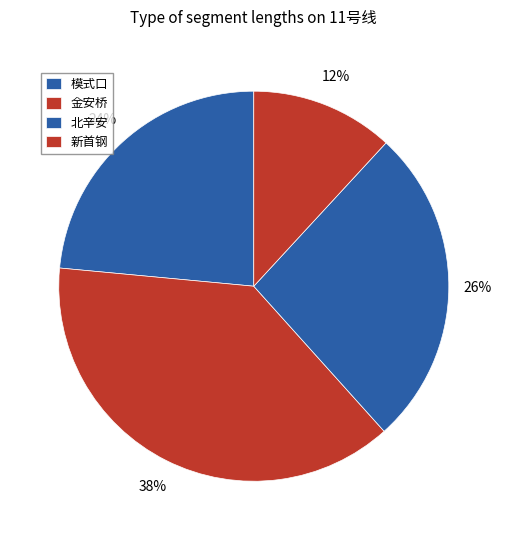

Is the sum of 新首钢 and 金安桥 greater than half?

No